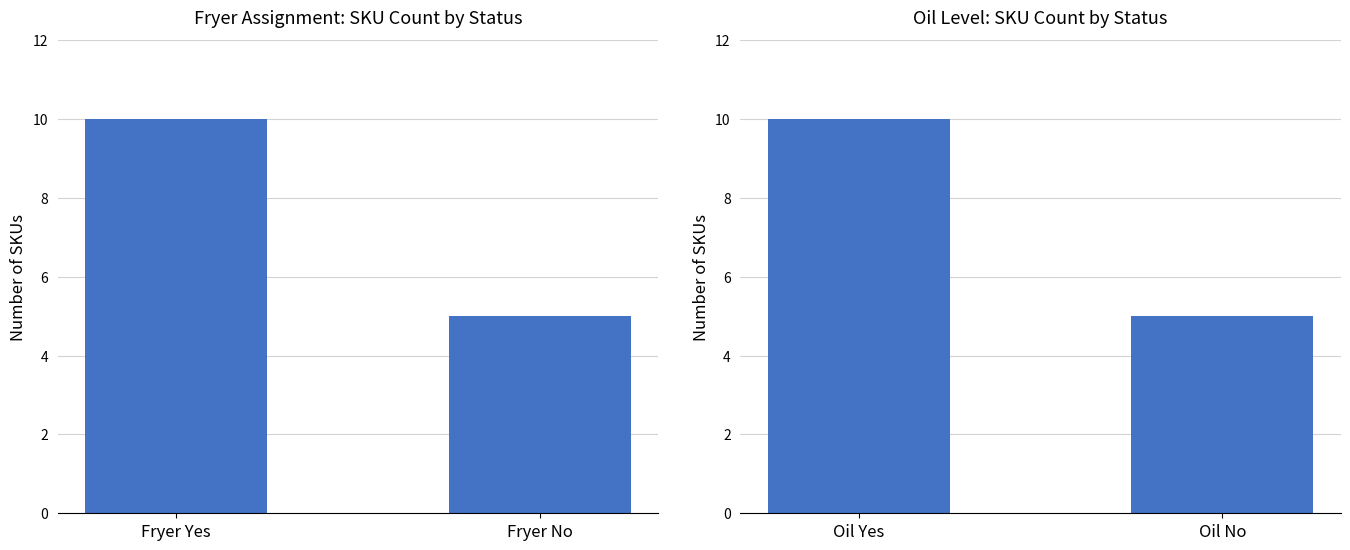

The Fryer Assignment series shows 5 at Fryer No. True or false?

True